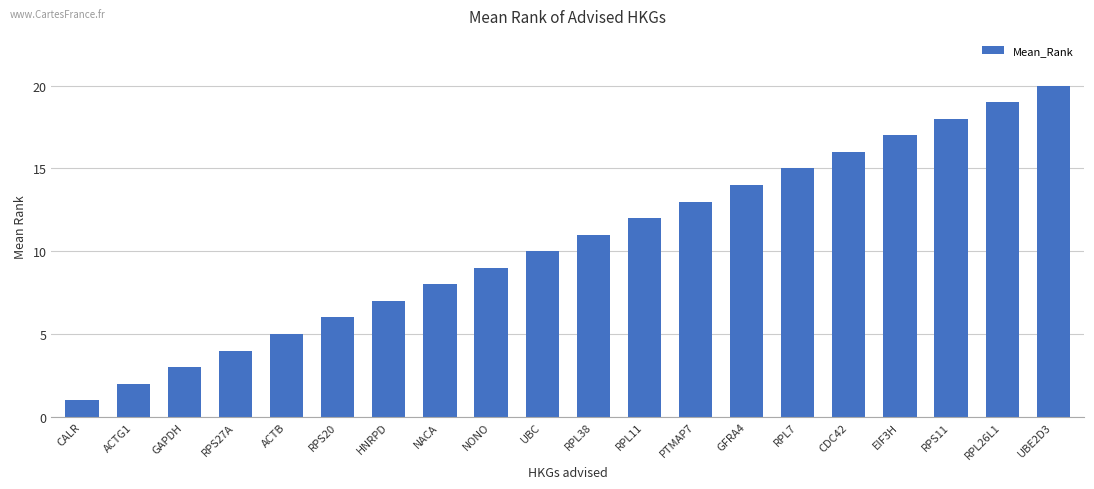

Count the number of categories in the chart.

20